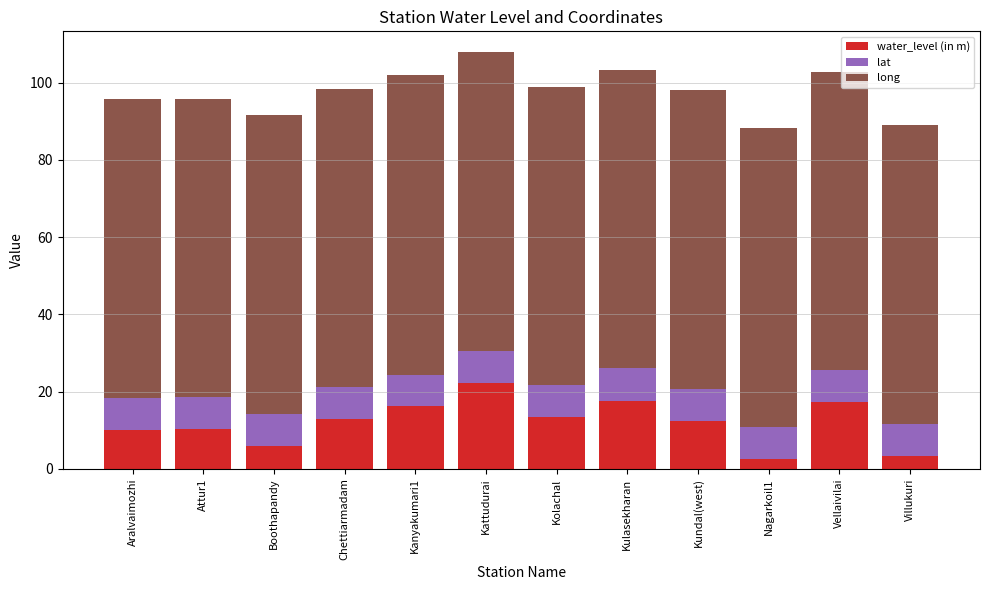

What is the sum of all water_level (in m) values?

144.5